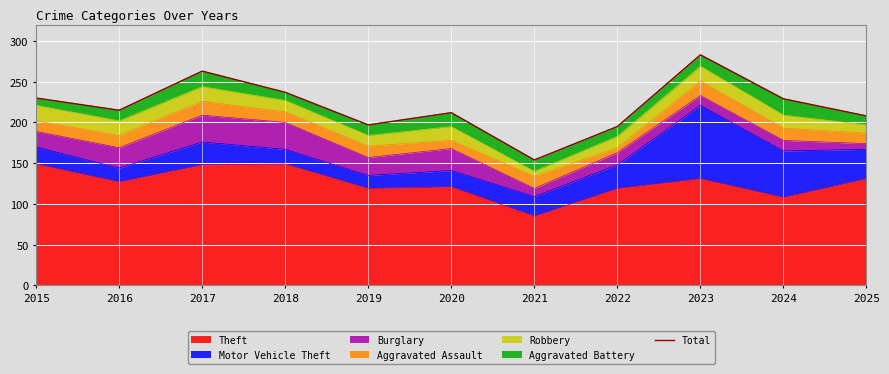

Reading left to right, extract all data points from this chart.

230	215	263	237	197	212	154	195	283	229	208